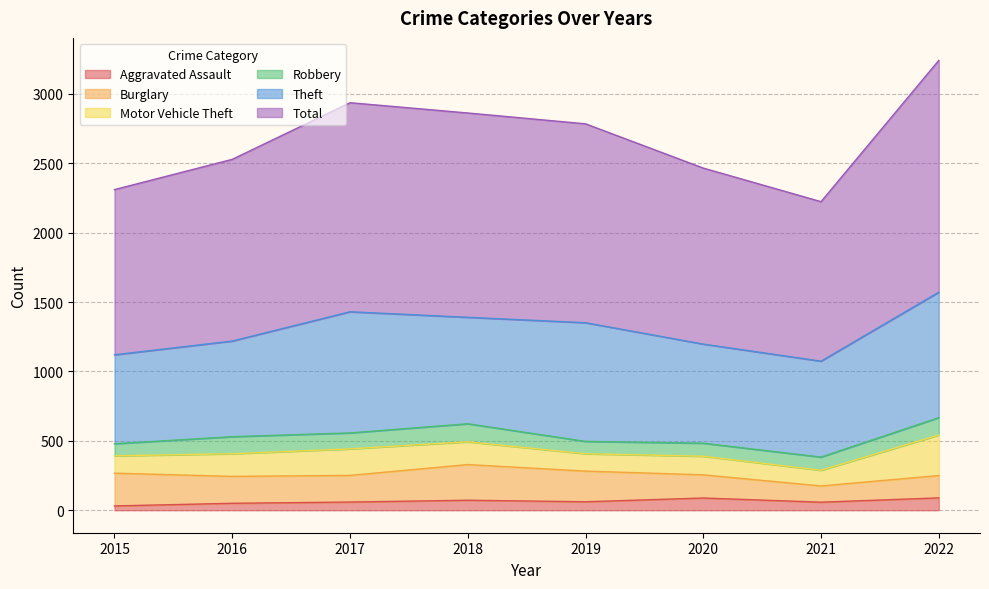

What is the minimum value shown in the chart?

31